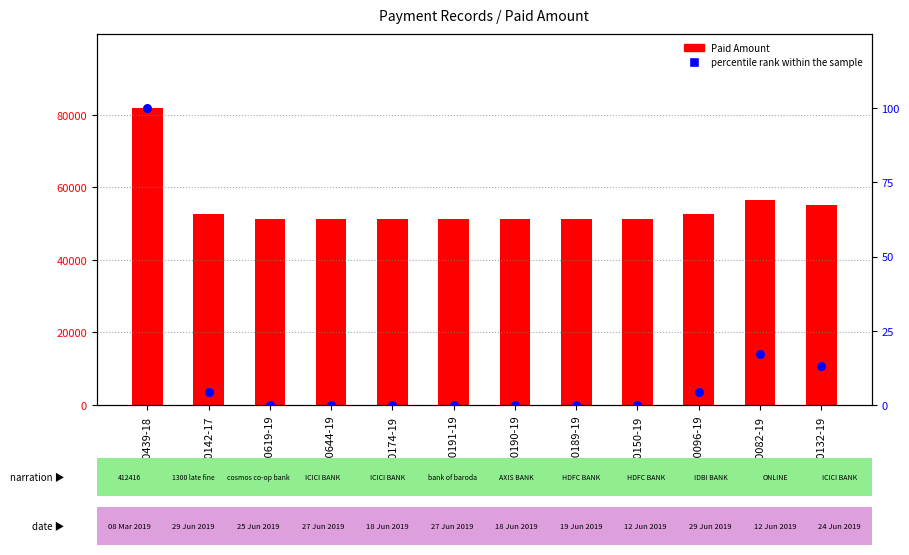

Which series has the largest total across all categories?

Paid Amount